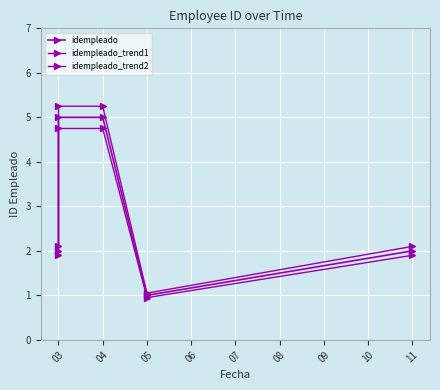

Reading right to left, what are all the values shown in this chart?

idempleado: 2.0	1.0	5.0	5.0	2.0
idempleado_trend1: 1.9	0.9	4.8	4.8	1.9
idempleado_trend2: 2.1	1.1	5.2	5.2	2.1